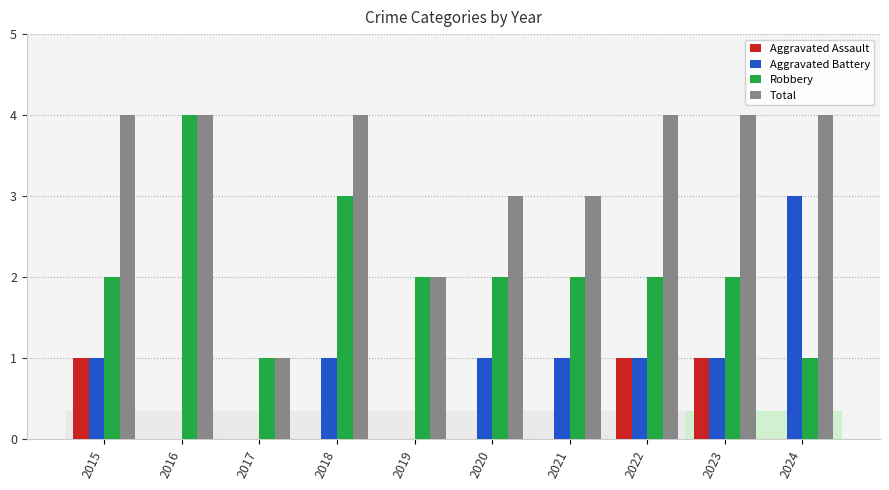

True or false: Aggravated Battery has a value of 1 at 2020.

True